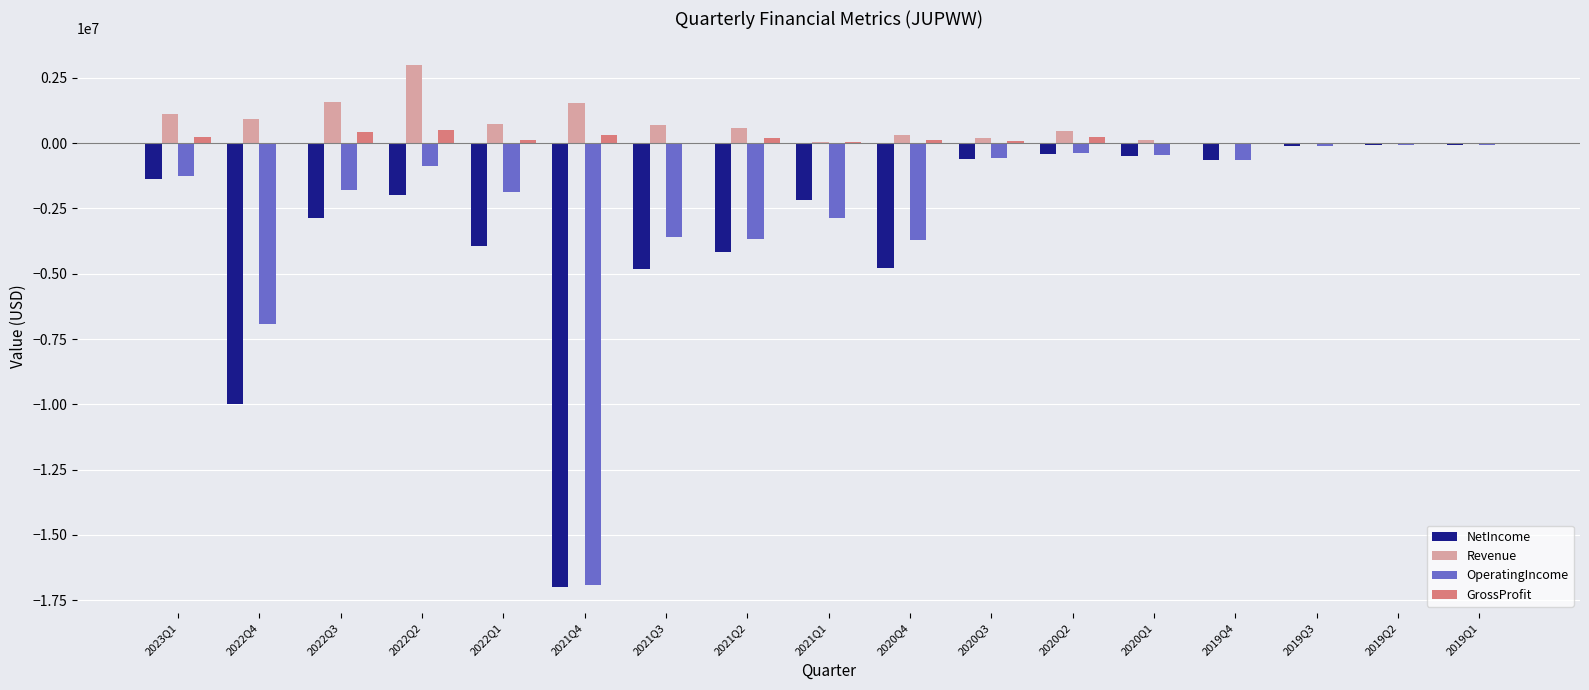

Does the chart contain stacked bars?

No